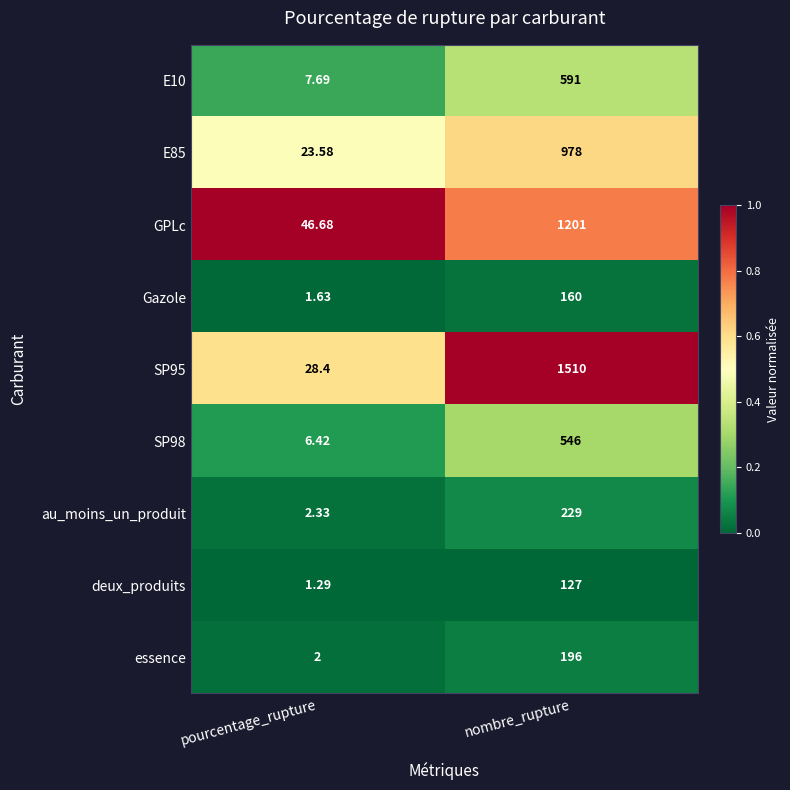

At which label is Gazole closest to 80?

pourcentage_rupture